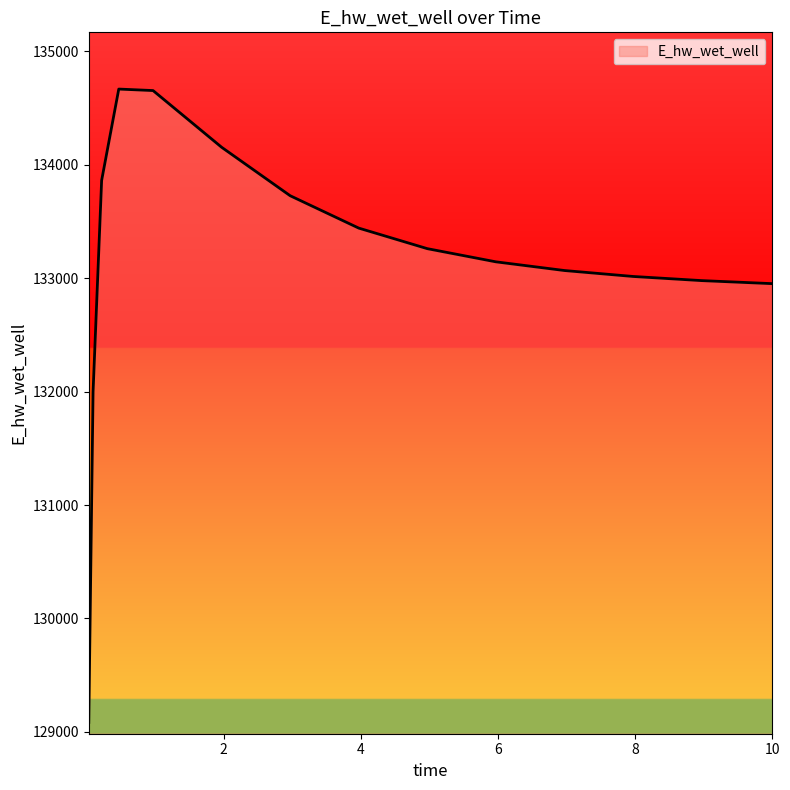

What is the smallest value displayed?

129084.5